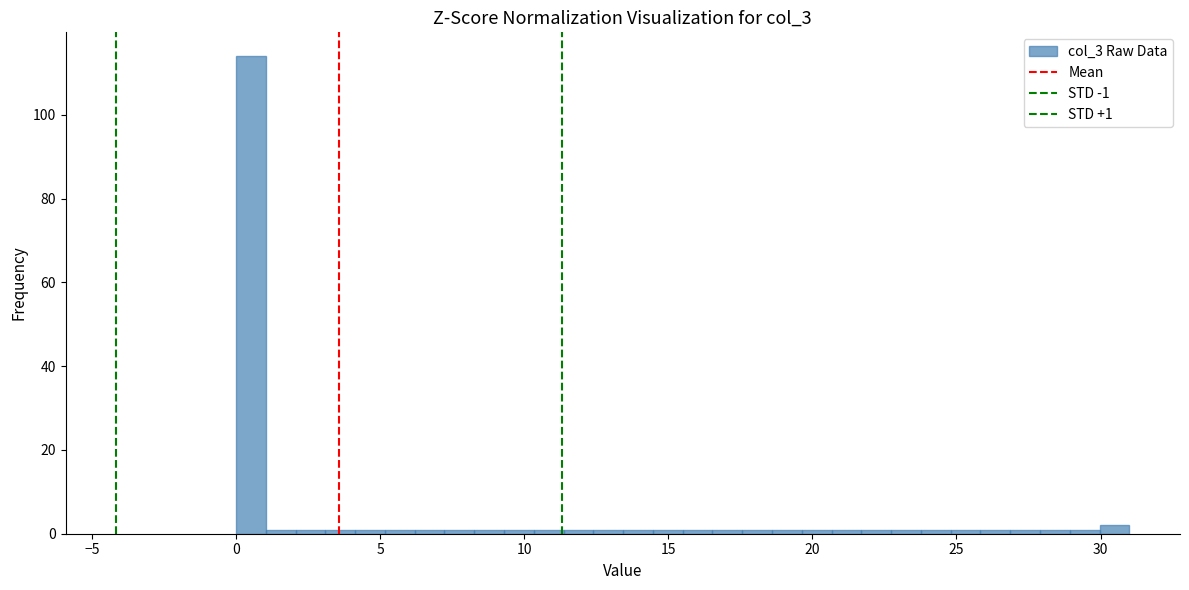

Read against the x-axis, roughly where is the centre of the tallest bar?

0.5